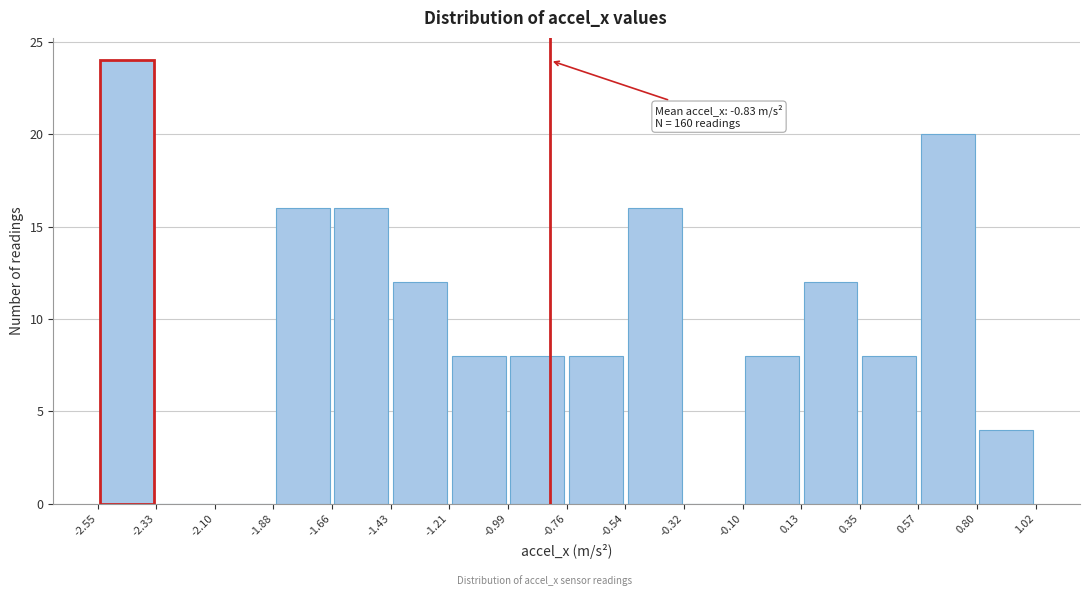

Which range on the x-axis has the tallest bar?

-2.55 to -2.33